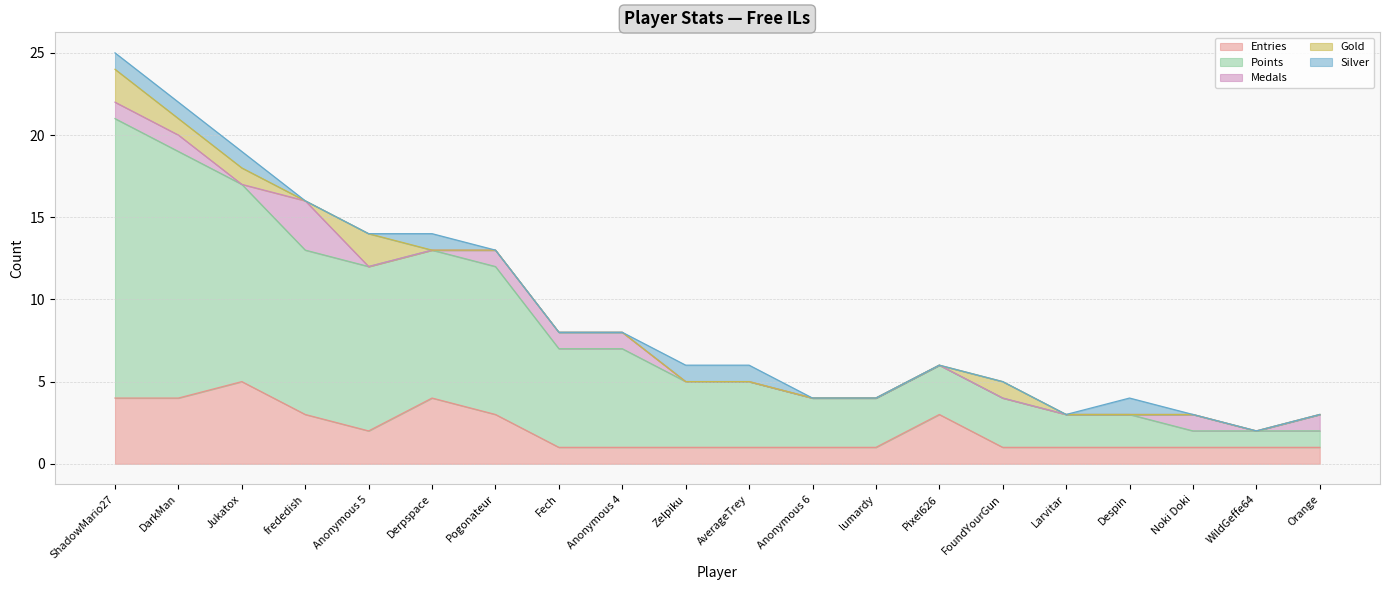

What is the total value across all series at Despin?

4